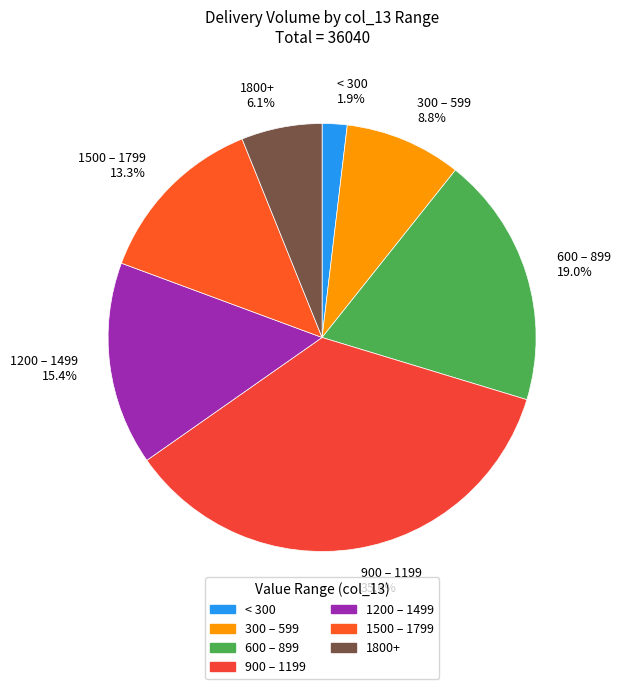

Rank the categories by value from highest to lowest.

900 – 1199, 600 – 899, 1200 – 1499, 1500 – 1799, 300 – 599, 1800+, < 300